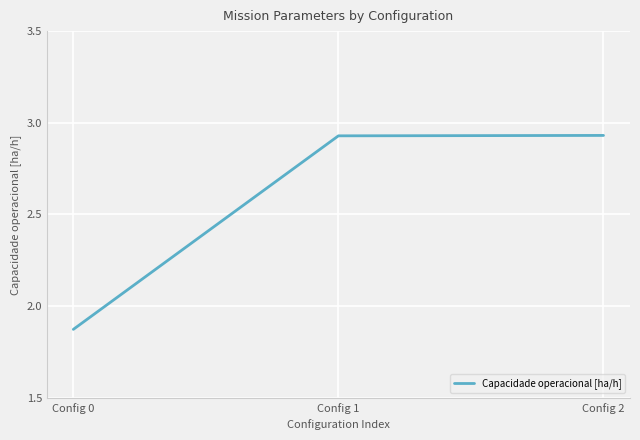

Approximately how many times larger is the value at Config 0 compared to Config 1?

0.6